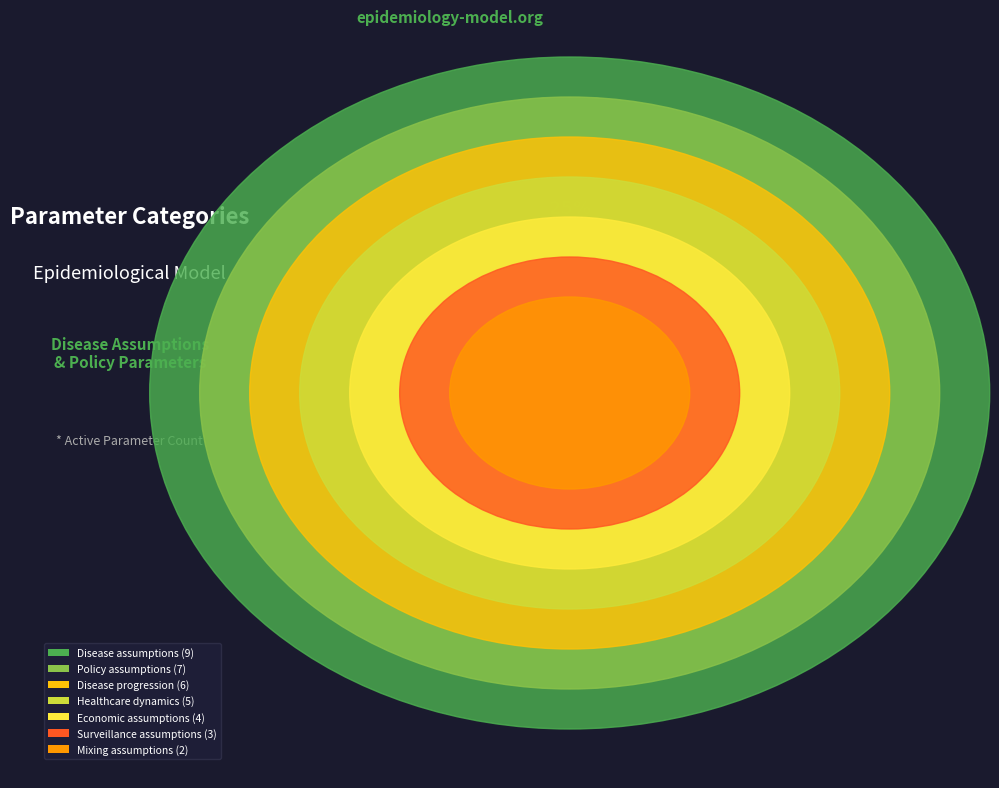

Rank the categories by value from lowest to highest.

Mixing assumptions, Surveillance assumptions, Economic assumptions, Healthcare dynamics, Disease progression, Policy assumptions, Disease assumptions